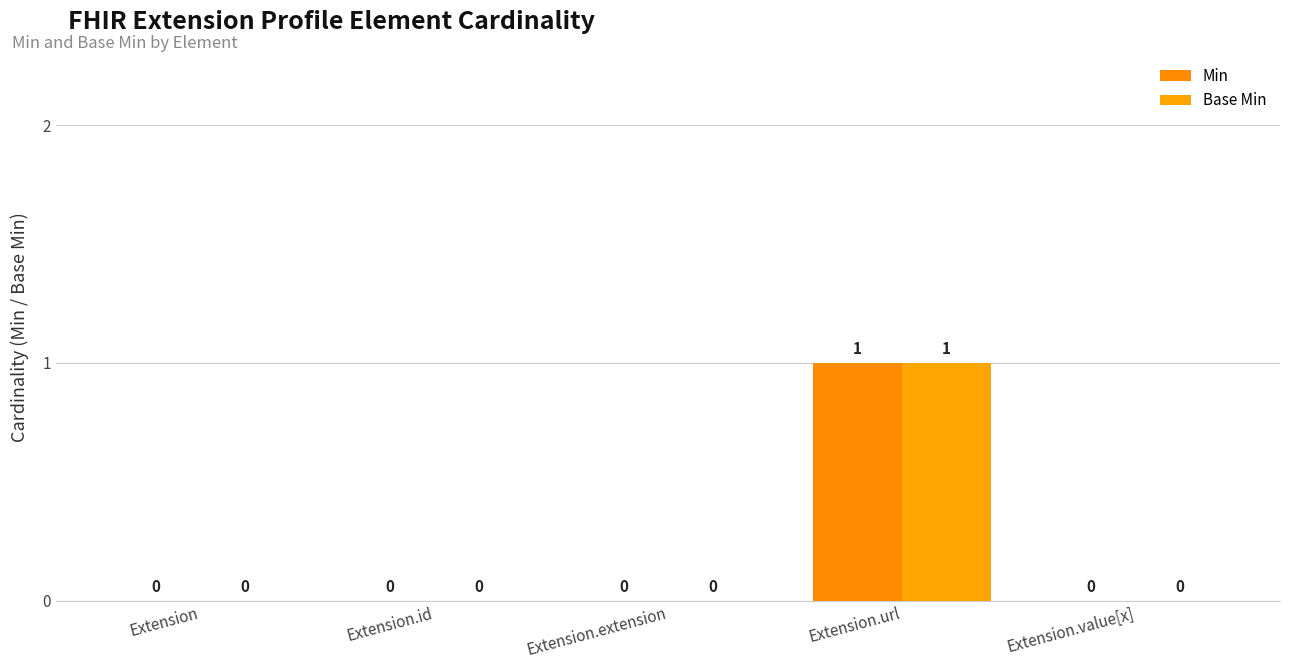

At which label is Min closest to 0?

Extension